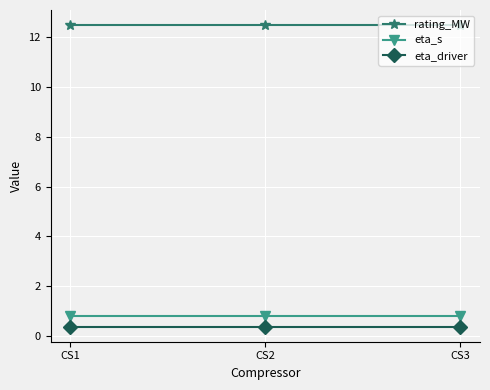

What is the value of the rating_MW point at the 3rd from the left?

12.5